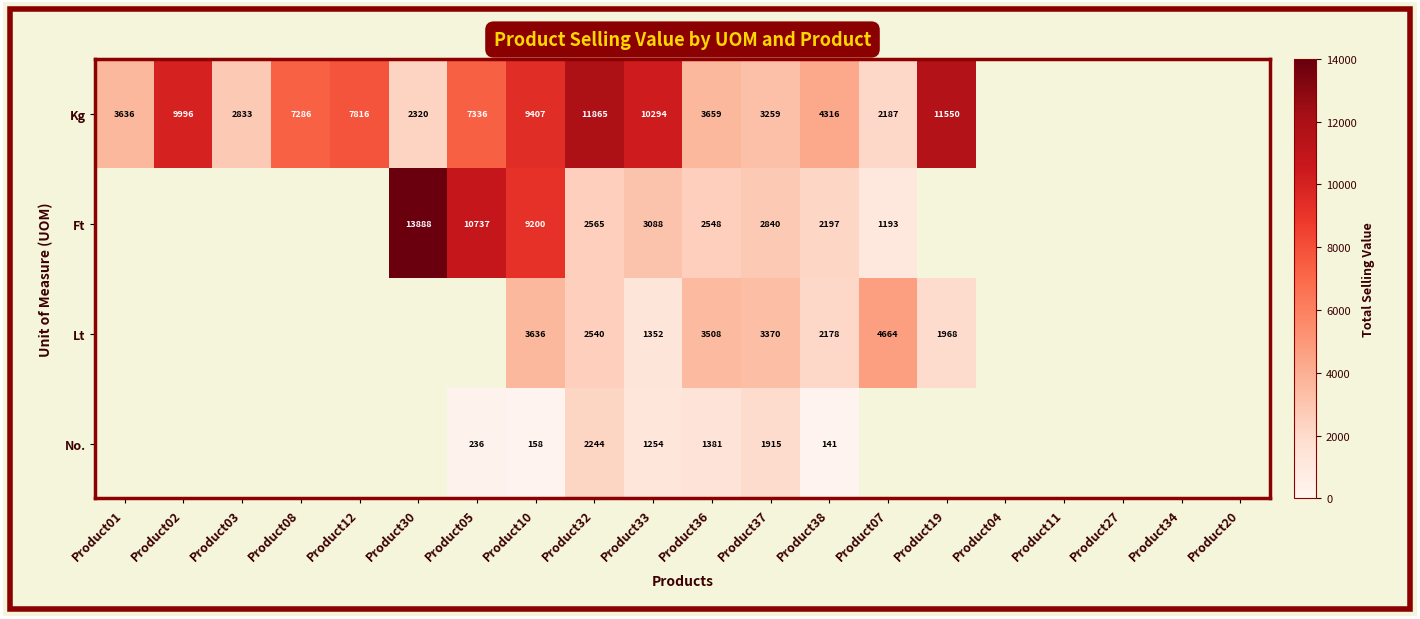

How many categories are shown in the chart?

20